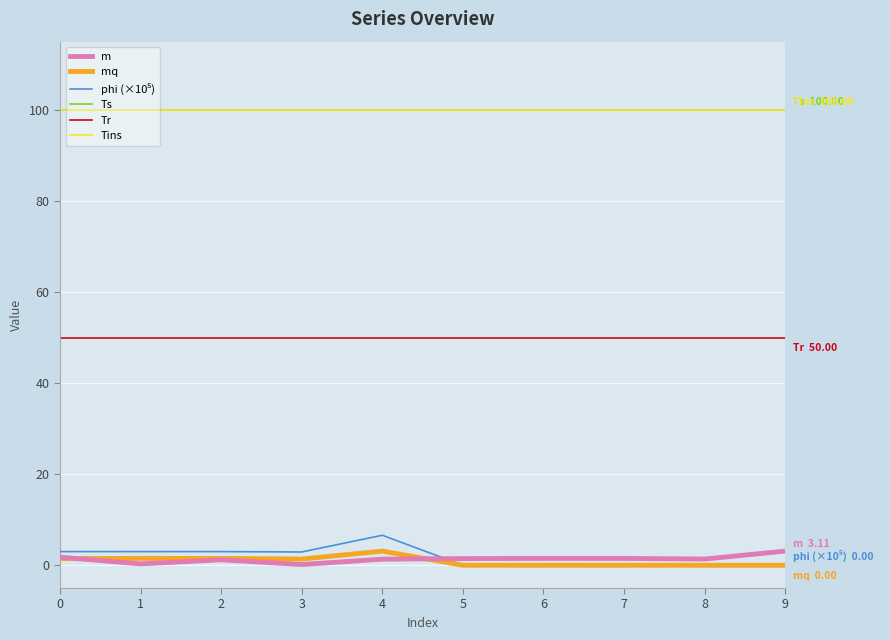

Is this an area chart (filled region under the line)?

No